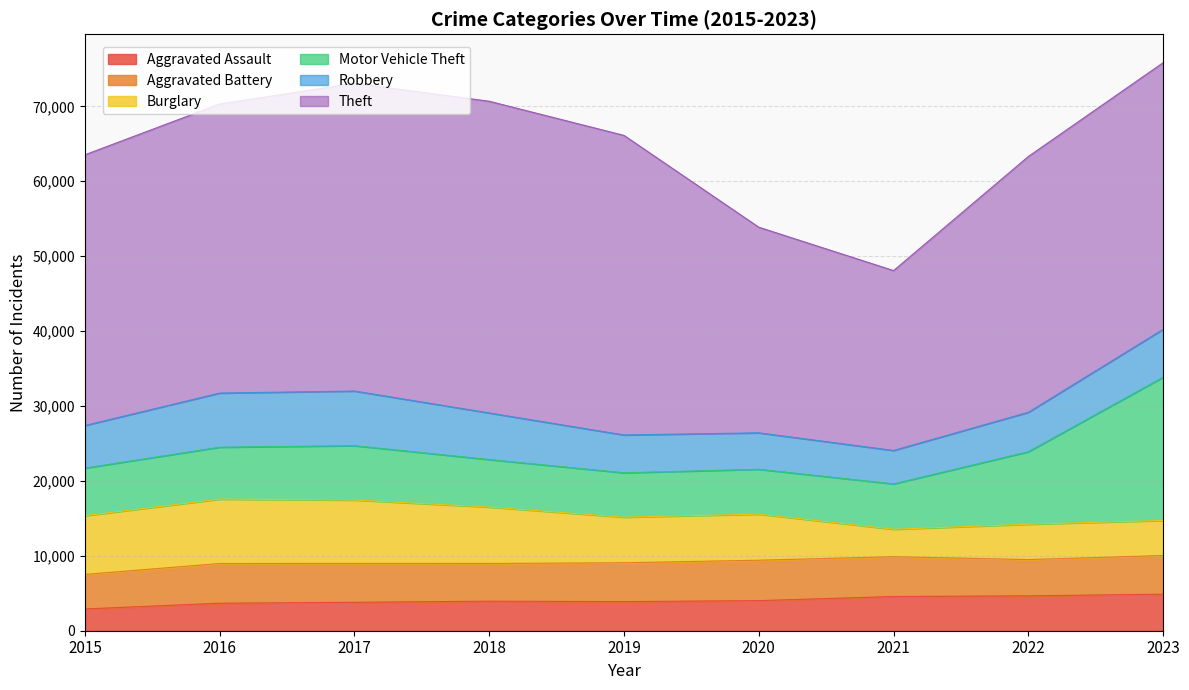

Reading right to left, extract all data points from this chart.

Aggravated Assault: 2023=4879	2022=4657	2021=4568	2020=4020	2019=3885	2018=3945	2017=3795	2016=3672	2015=2908
Aggravated Battery: 2023=5158	2022=4844	2021=5316	2020=5391	2019=5186	2018=5034	2017=5191	2016=5300	2015=4609
Burglary: 2023=4684	2022=4713	2021=3664	2020=6154	2019=6087	2018=7529	2017=8459	2016=8594	2015=7837
Motor Vehicle Theft: 2023=19118	2022=9682	2021=6054	2020=5988	2019=5927	2018=6341	2017=7258	2016=6934	2015=6356
Robbery: 2023=6397	2022=5262	2021=4461	2020=4863	2019=5046	2018=6218	2017=7292	2016=7226	2015=5684
Theft: 2023=35591	2022=34149	2021=24012	2020=27449	2019=39990	2018=41614	2017=41080	2016=38584	2015=36139